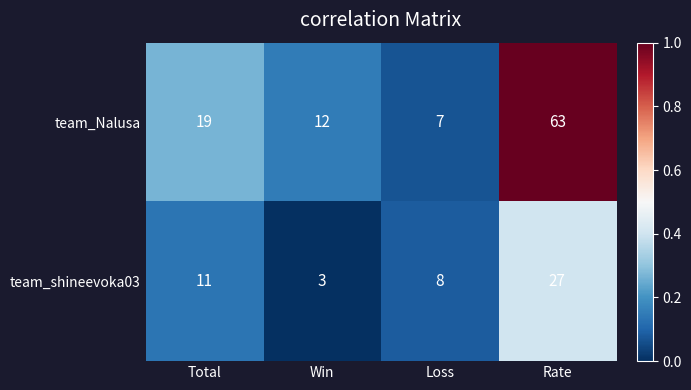

What is the sum of all team_Nalusa values?

101